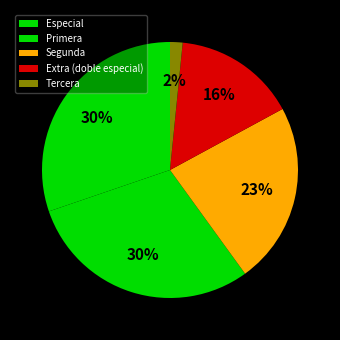

Does any single category account for the majority?

No